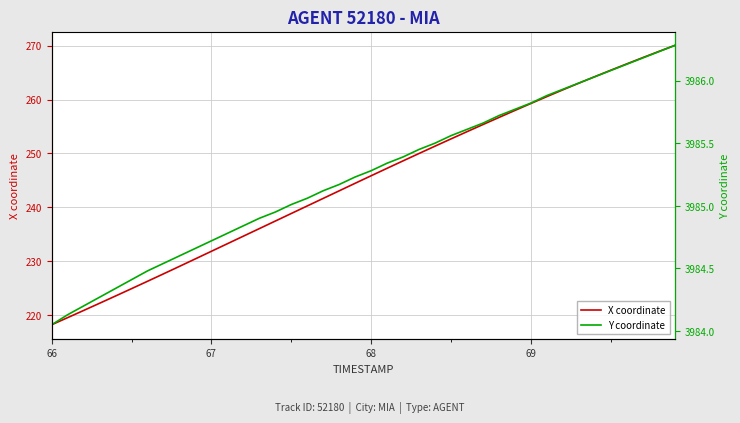

What is the lowest value of the X coordinate series?

218.2